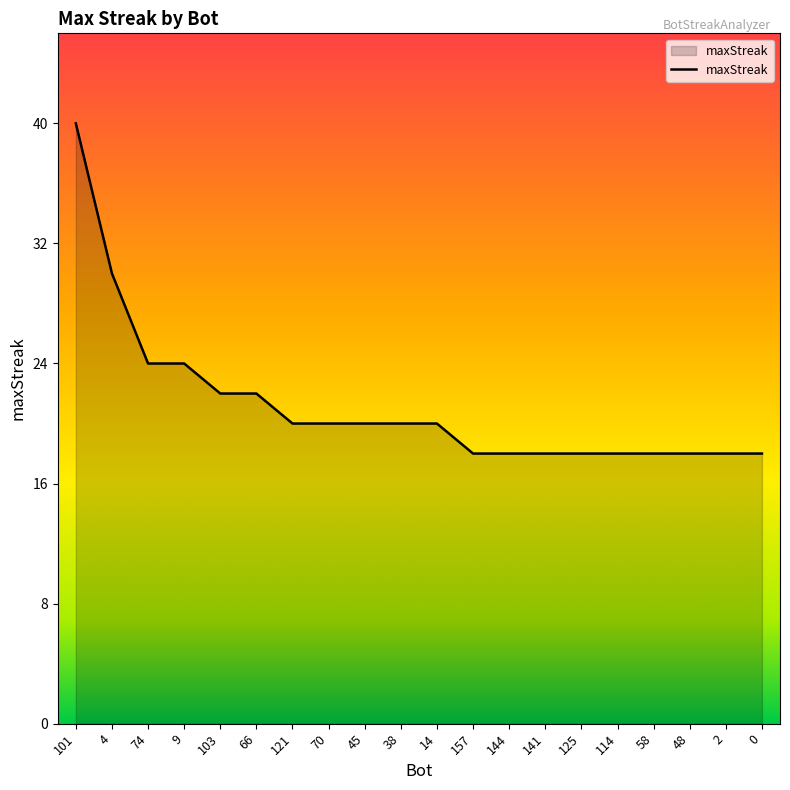

At which label is the value closest to 29?

4